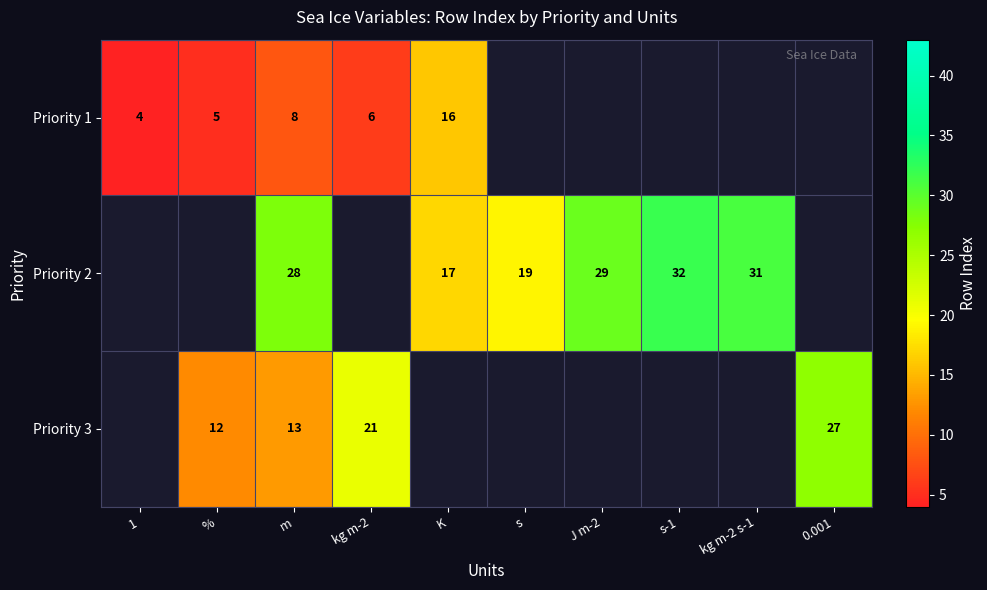

Is it true that Priority 3 equals 22.8 at m?

False